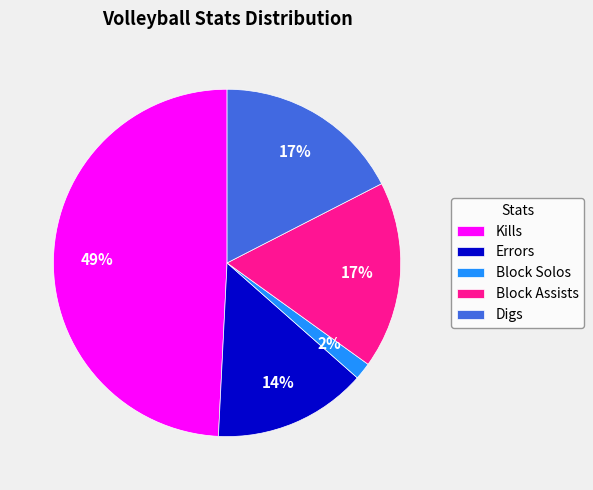

Does Kills represent more than half of the total?

No